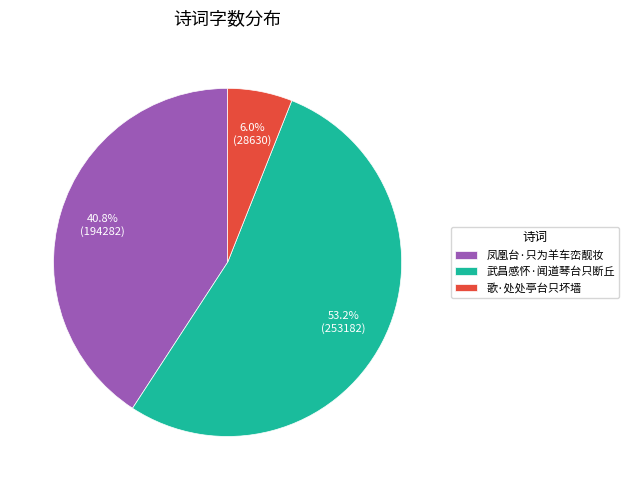

True or false: 凤凰台·只为羊车峦靓妆 accounts for 32% of the total.

False